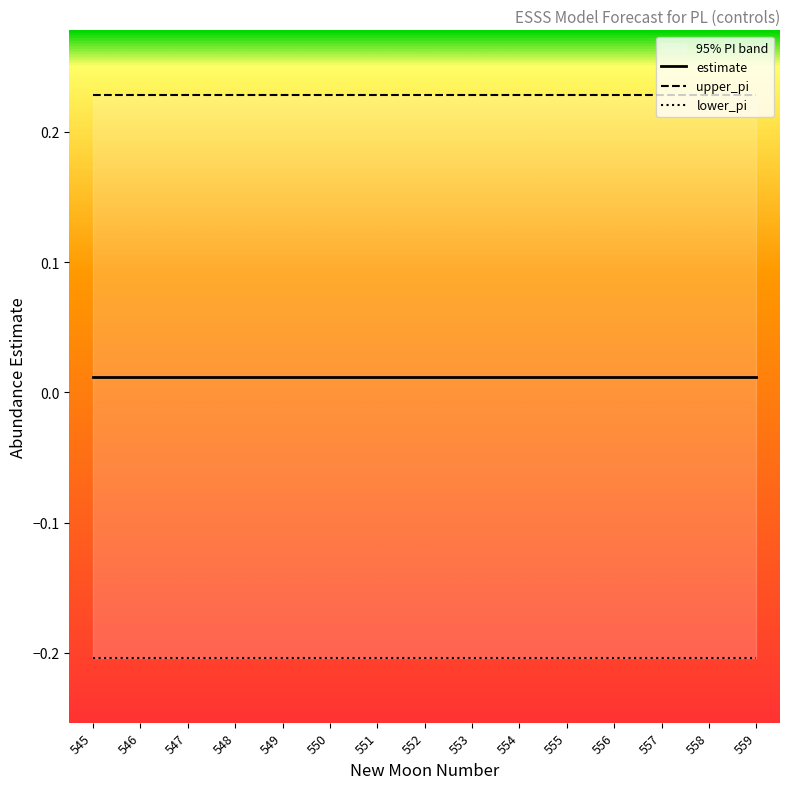

What is the minimum value shown in the chart?

-0.2